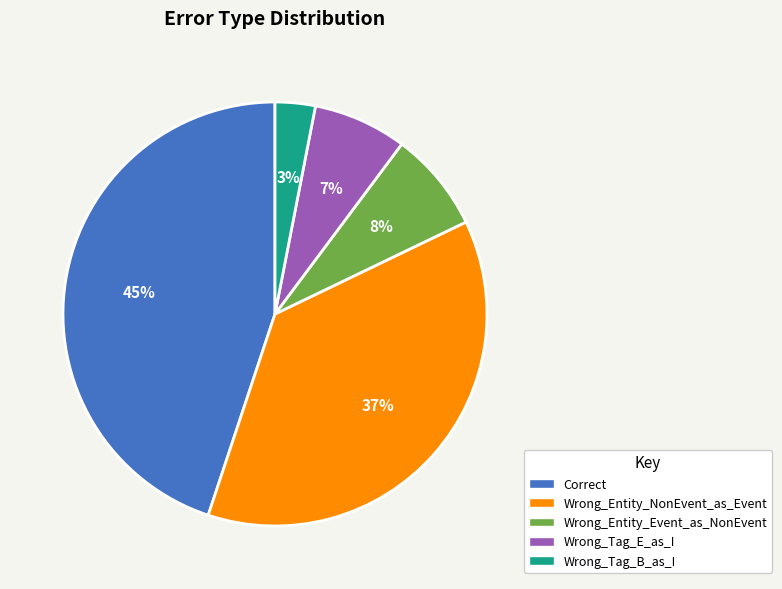

To the nearest percent, what is the difference between the largest and smallest slice percentages?

42%